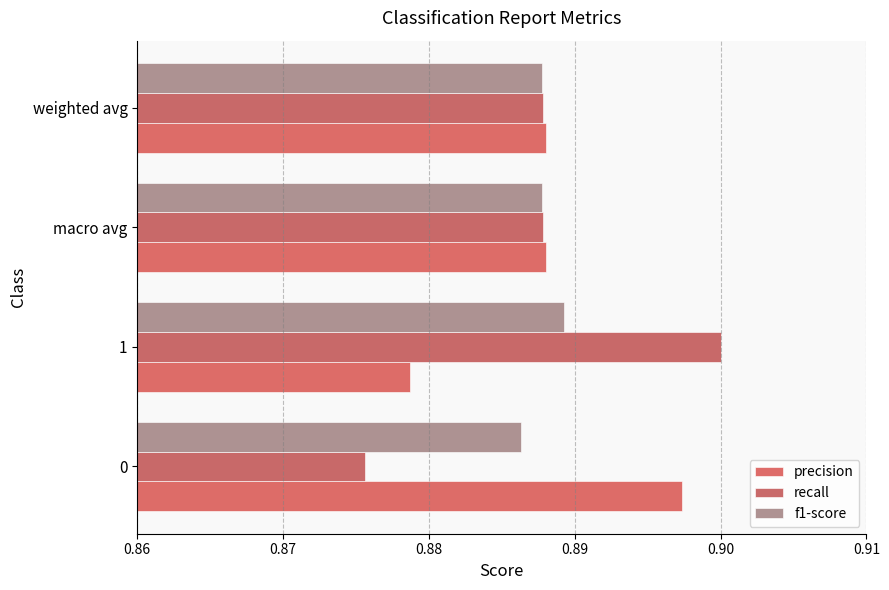

What are all the series names shown in the legend?

precision, recall, f1-score